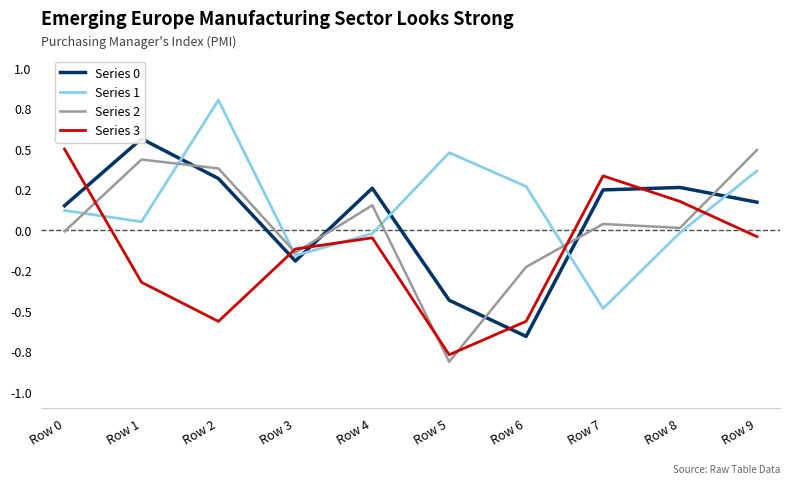

Is this an area chart (filled region under the line)?

No